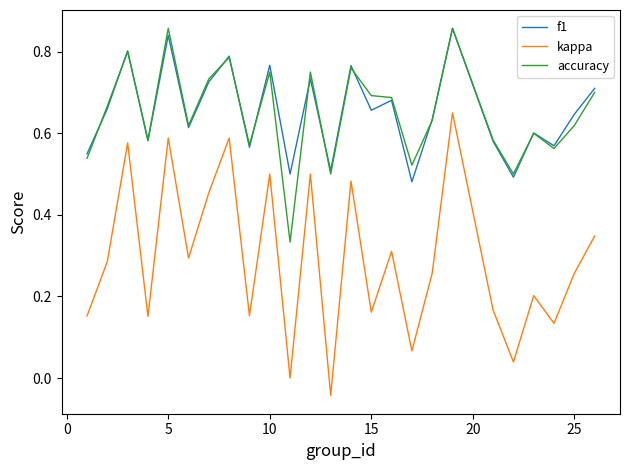

Which series has the widest spread of values?

kappa